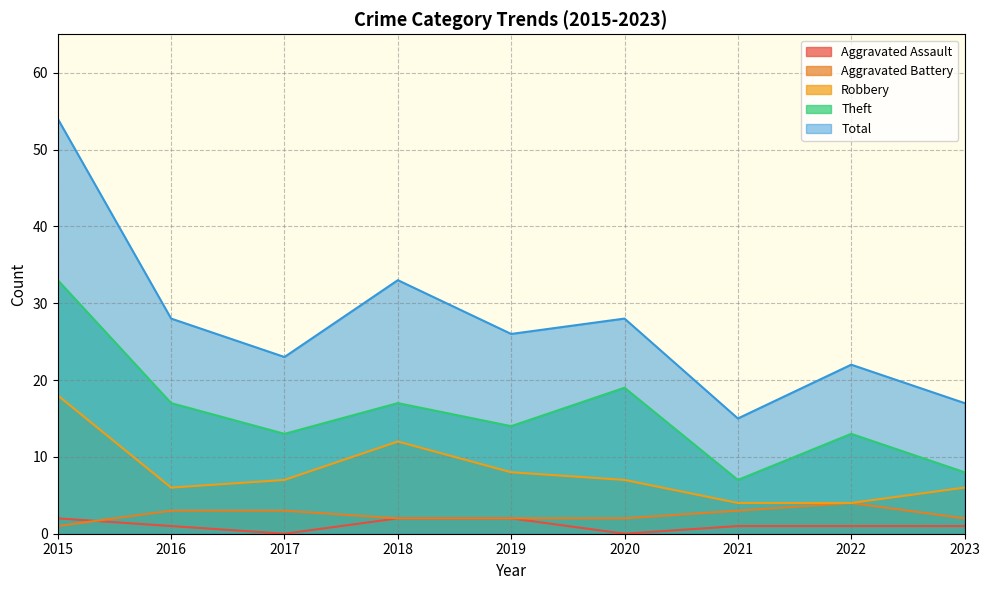

Reading right to left, extract all data points from this chart.

Aggravated Assault: 2023=1	2022=1	2021=1	2020=0	2019=2	2018=2	2017=0	2016=1	2015=2
Aggravated Battery: 2023=2	2022=4	2021=3	2020=2	2019=2	2018=2	2017=3	2016=3	2015=1
Robbery: 2023=6	2022=4	2021=4	2020=7	2019=8	2018=12	2017=7	2016=6	2015=18
Theft: 2023=8	2022=13	2021=7	2020=19	2019=14	2018=17	2017=13	2016=17	2015=33
Total: 2023=17	2022=22	2021=15	2020=28	2019=26	2018=33	2017=23	2016=28	2015=54